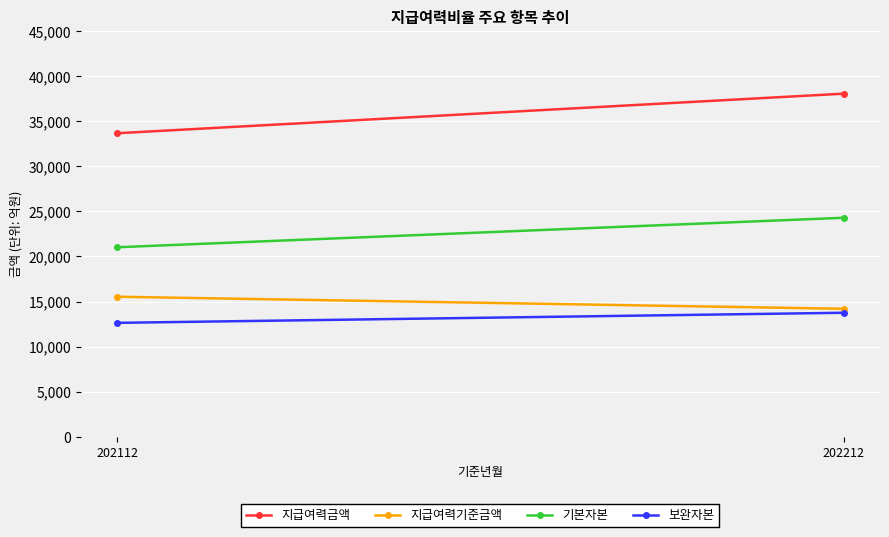

At 202212, list the series in order from largest to smallest.

지급여력금액, 기본자본, 지급여력기준금액, 보완자본